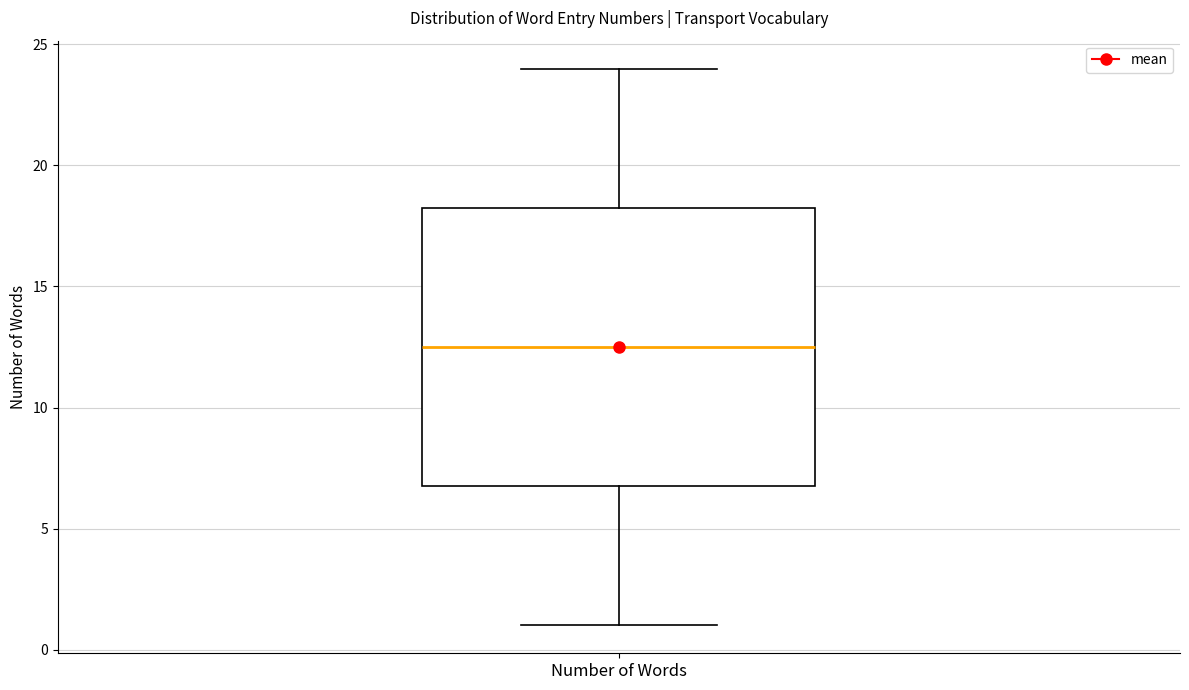

Read this box plot against the y-axis: the position of the median line, the range covered by the box, and the ends of both whiskers. The values are not printed on the chart, so give them approximately, as read against the axis.

median 12.5, box 7.0 to 18.5, whiskers 1.0 to 24.0